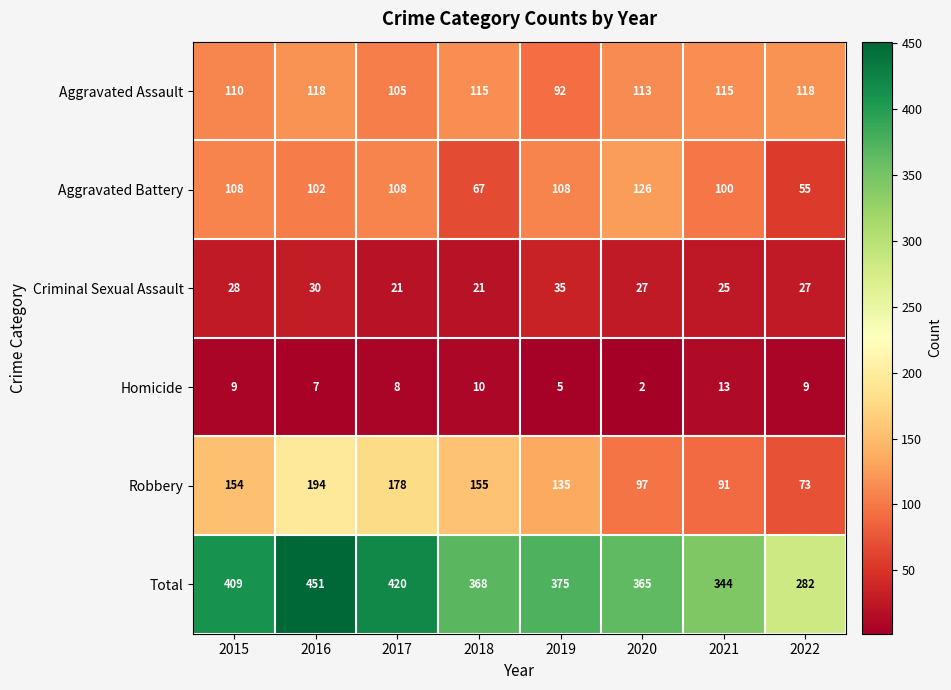

What is the minimum value shown in the chart?

2